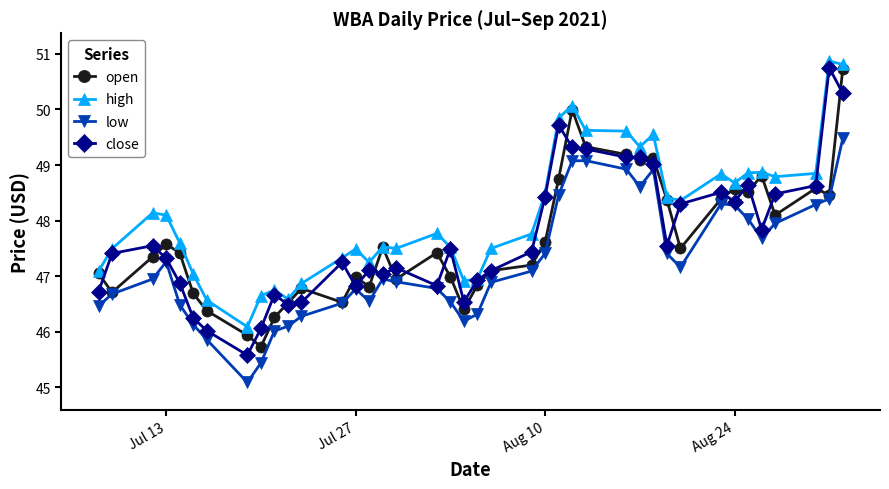

True or false: open has more than 2 interior local peaks.

True